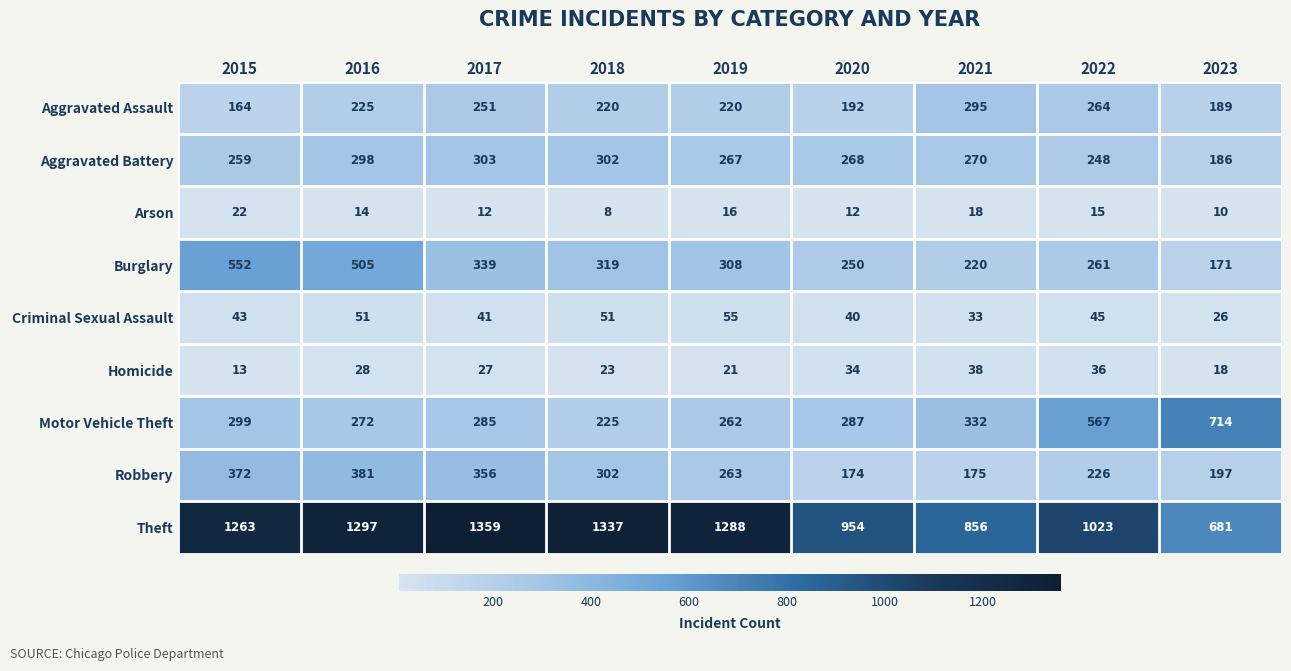

Which series has the largest range (max minus min)?

Theft